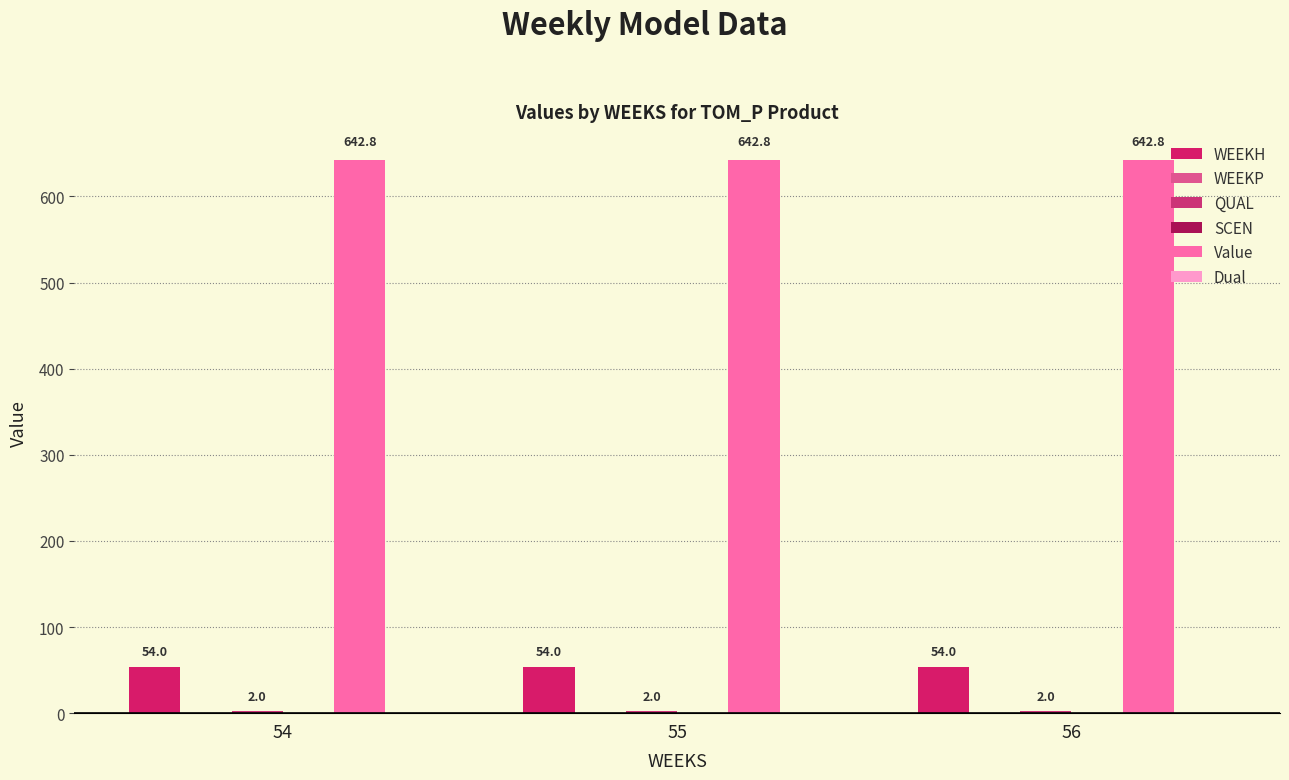

Count the number of categories in the chart.

3